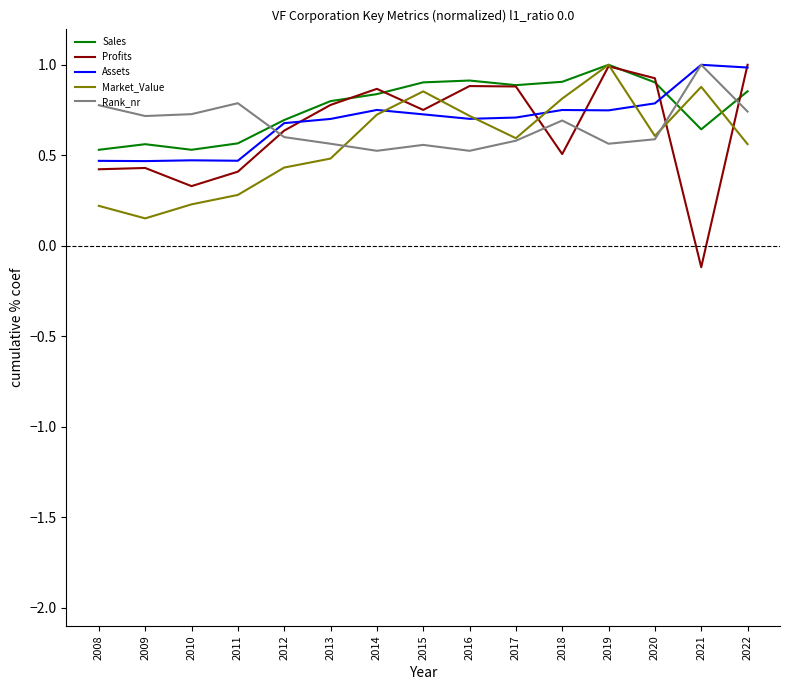

Is it true that Sales equals 0.9 at 2017?

True